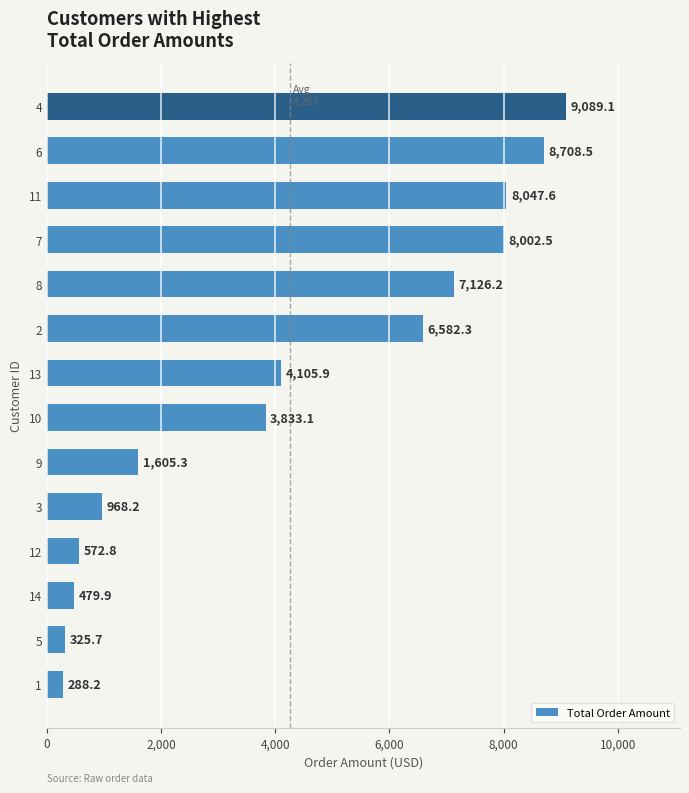

True or false: the data shows 1605.3 at 9.

True